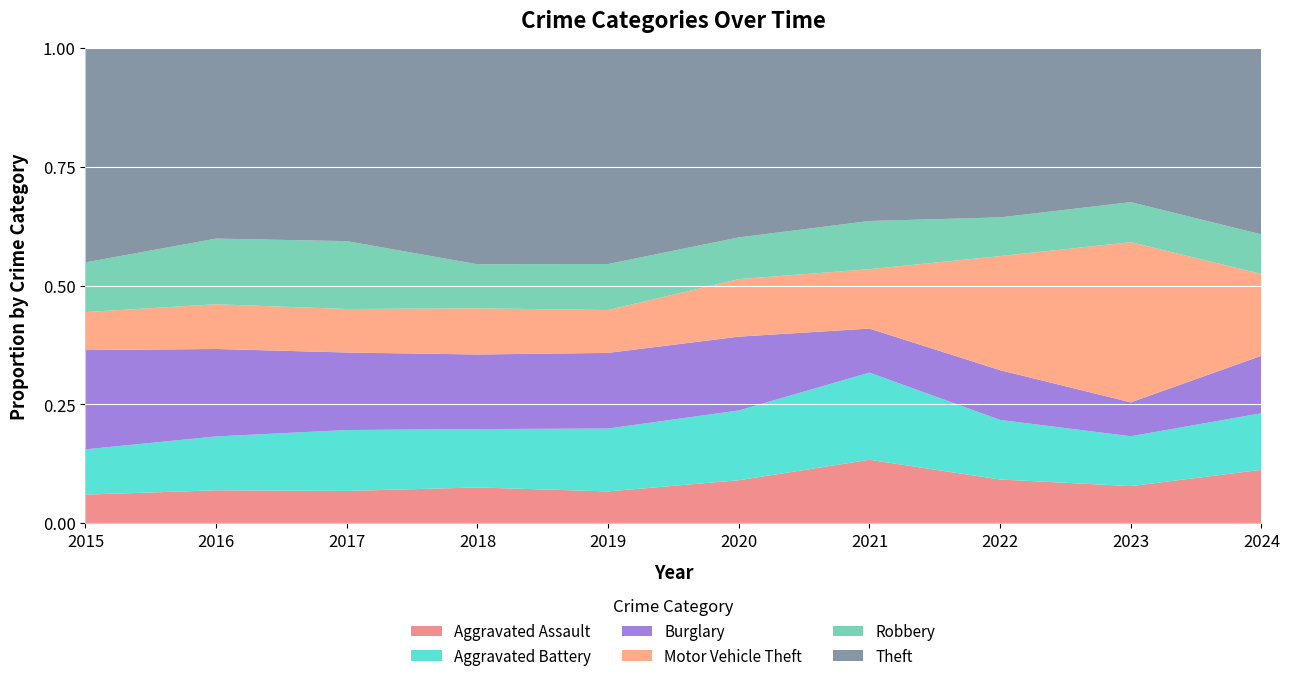

Reading left to right, list all the values displayed in this chart.

Aggravated Assault: 2015=162	2016=173	2017=180	2018=196	2019=171	2020=214	2021=292	2022=273	2023=263	2024=345
Aggravated Battery: 2015=257	2016=284	2017=340	2018=321	2019=339	2020=348	2021=402	2022=373	2023=354	2024=366
Burglary: 2015=564	2016=461	2017=433	2018=410	2019=408	2020=368	2021=203	2022=311	2023=241	2024=372
Motor Vehicle Theft: 2015=216	2016=236	2017=243	2018=254	2019=231	2020=287	2021=274	2022=714	2023=1138	2024=529
Robbery: 2015=282	2016=346	2017=379	2018=242	2019=248	2020=208	2021=222	2022=242	2023=284	2024=256
Theft: 2015=1217	2016=1004	2017=1078	2018=1188	2019=1164	2020=944	2021=797	2022=1059	2023=1094	2024=1205